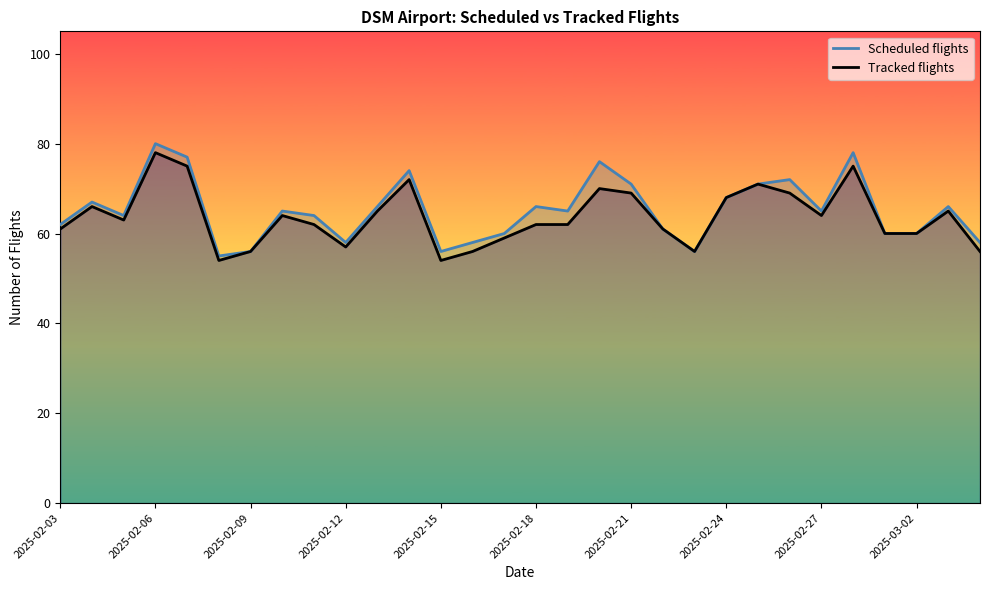

The Tracked flights series shows 75 at 25. True or false?

True